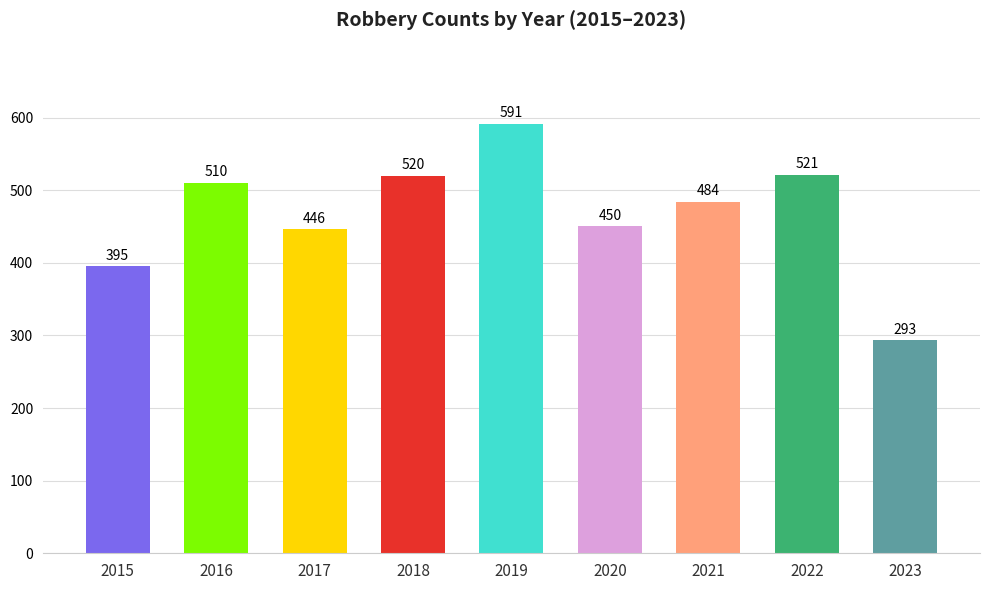

At which category does the chart reach its minimum across all series?

2023